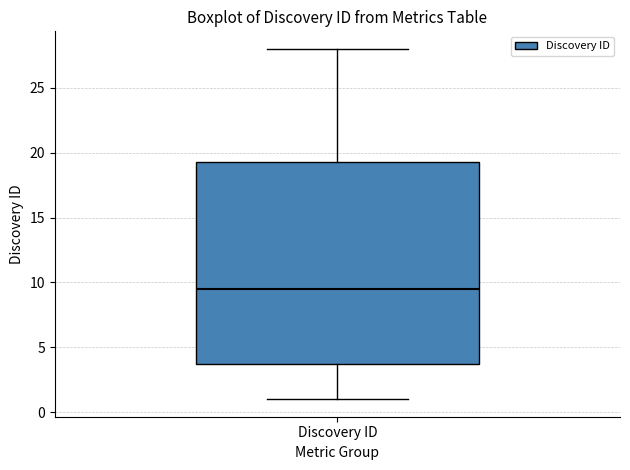

Where does the median line of the box for Discovery ID sit on the y-axis? The values are not printed on the chart, so give them approximately, as read against the axis.

9.5